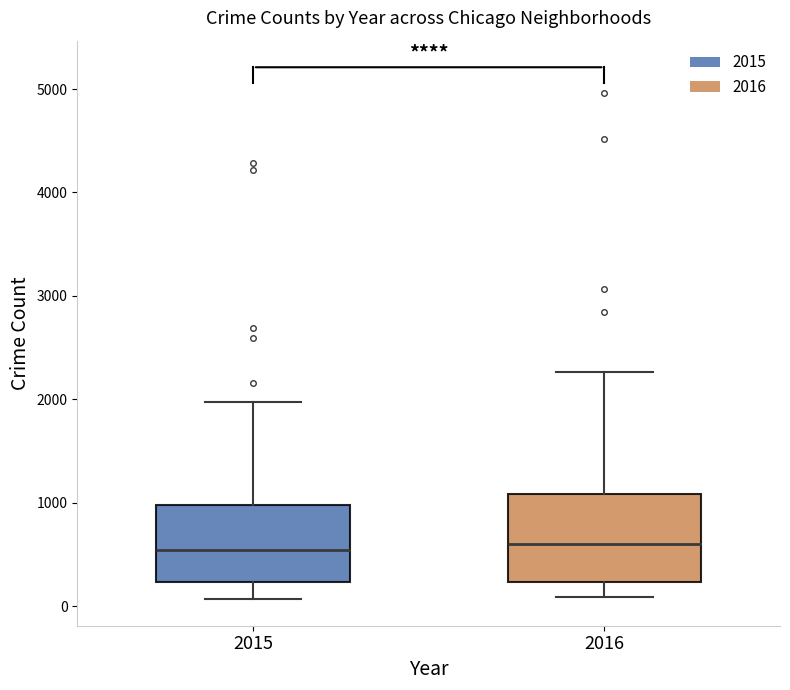

Which box is the tallest, from its lower edge to its upper edge?

2016